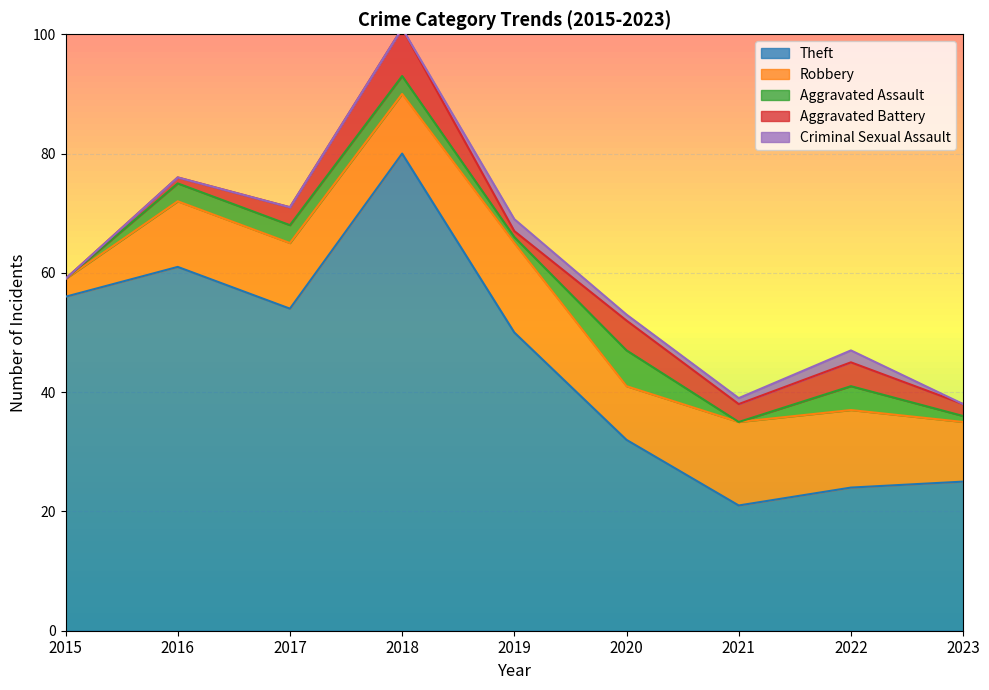

Which series changed the most between 2019 and 2022?

Theft